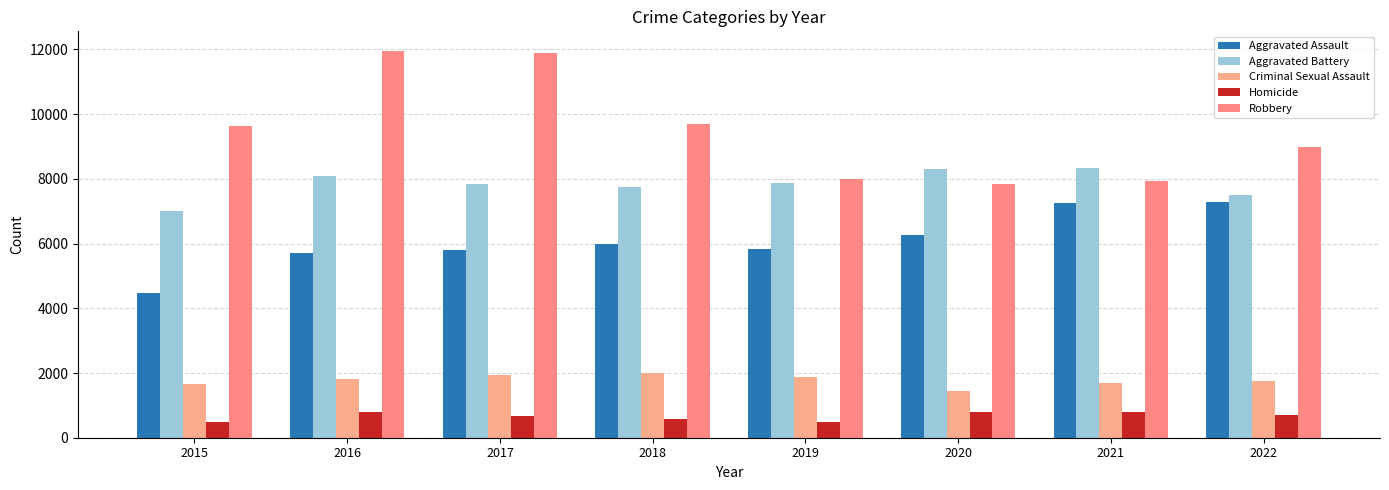

Read the Homicide value at 2016.

786